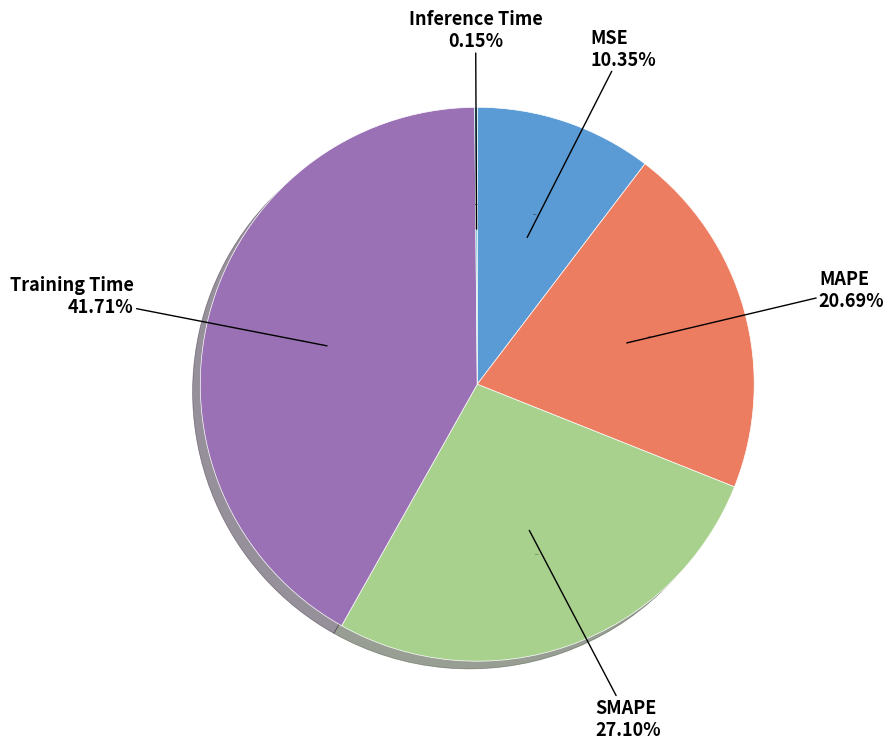

To the nearest percent, what is the combined percentage of MSE and MAPE?

31%